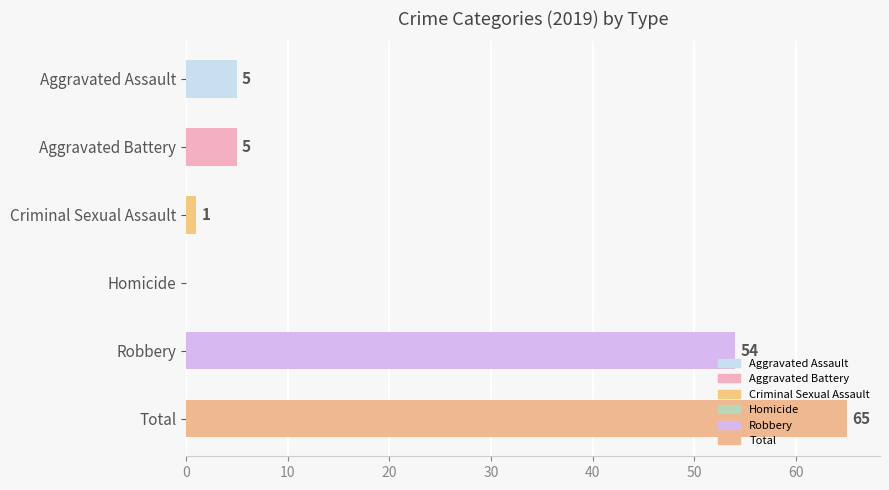

What is the maximum value shown in the chart?

65